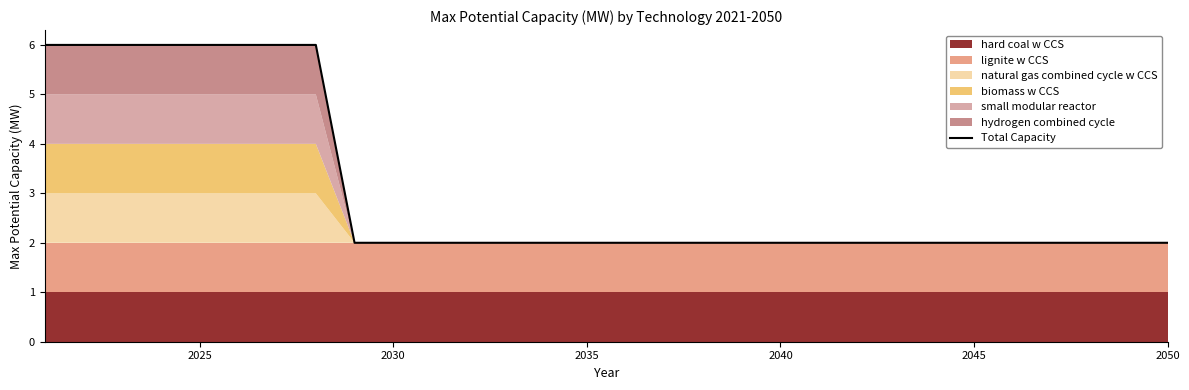

What is the average value?

3